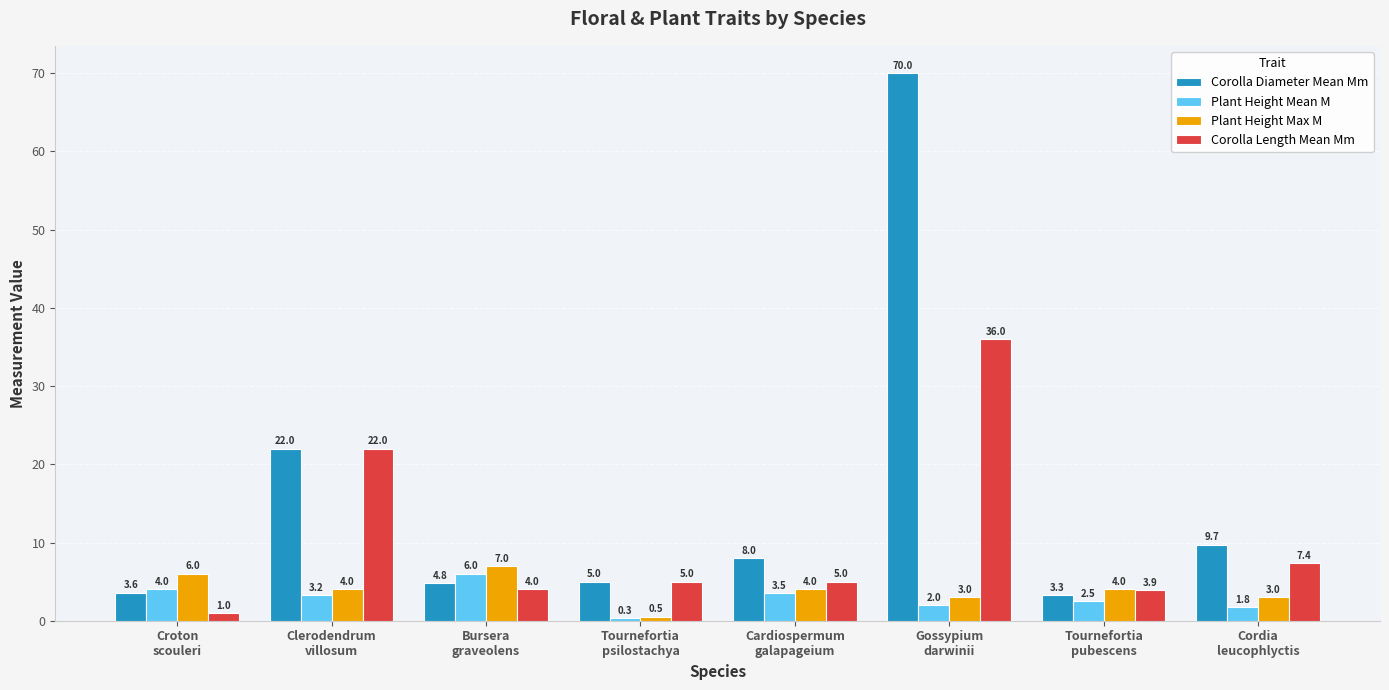

At how many categories does at least one series exceed 33?

1